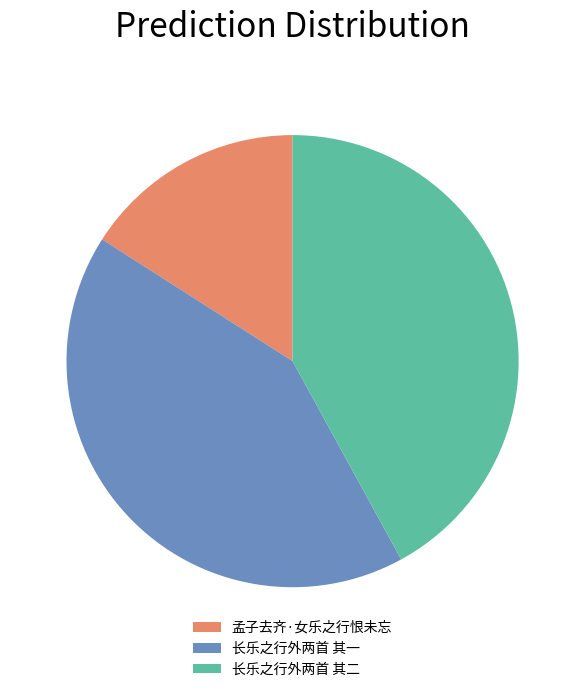

What is the smallest slice in the pie chart?

孟子去齐·女乐之行恨未忘